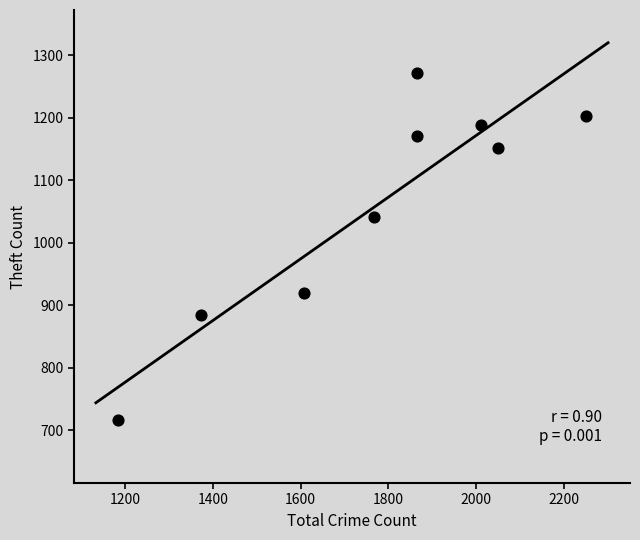

What is the average X value?

1775